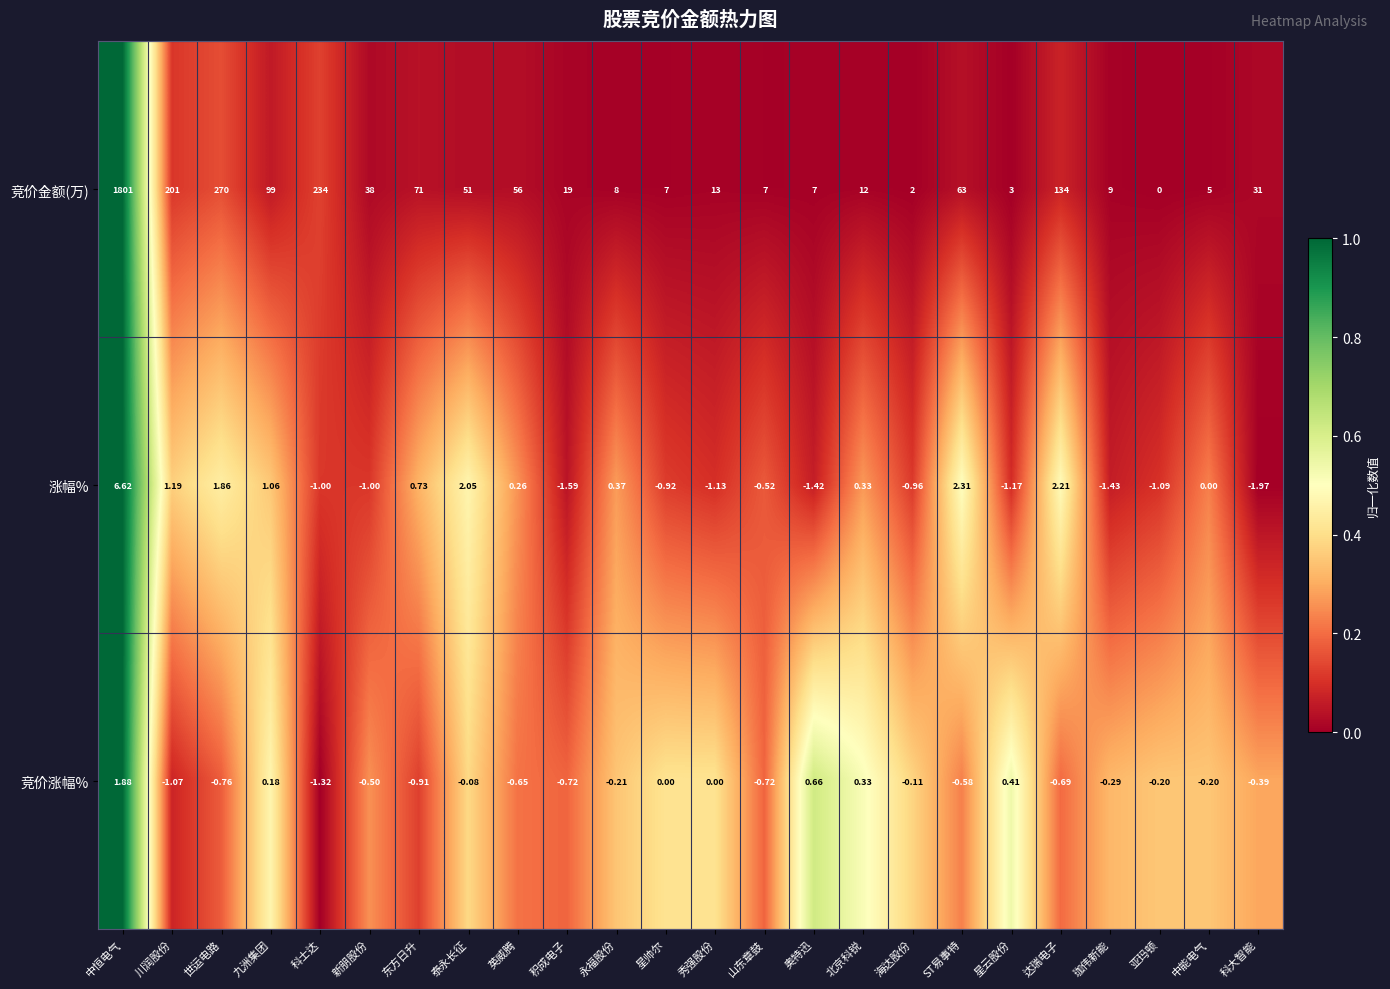

Which series has the largest total across all categories?

竞价金额(万)